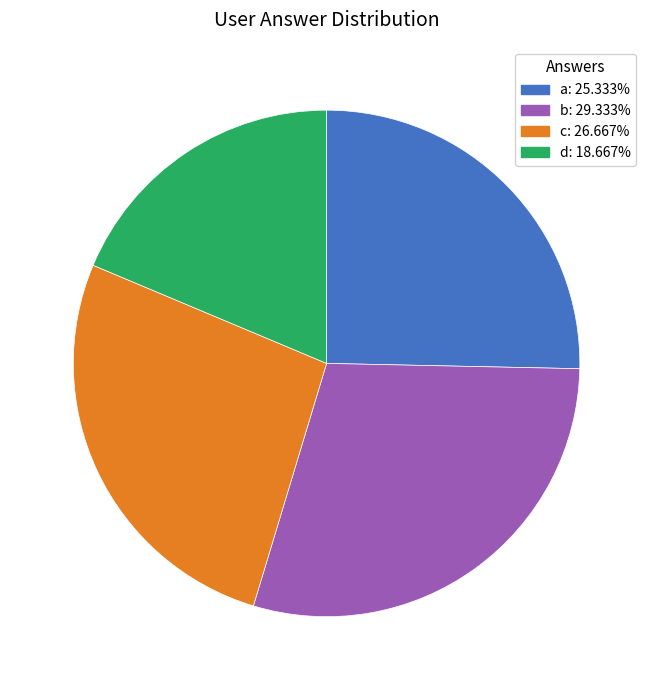

Which slice is the smallest?

d